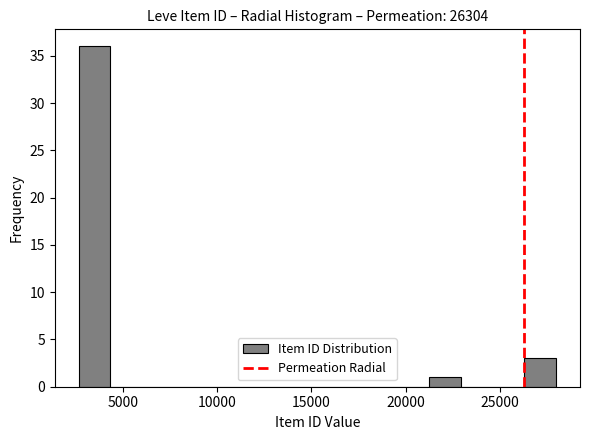

Around what value on the x-axis is the tallest bar? Give the approximate position of its centre, as read against the axis.

3500